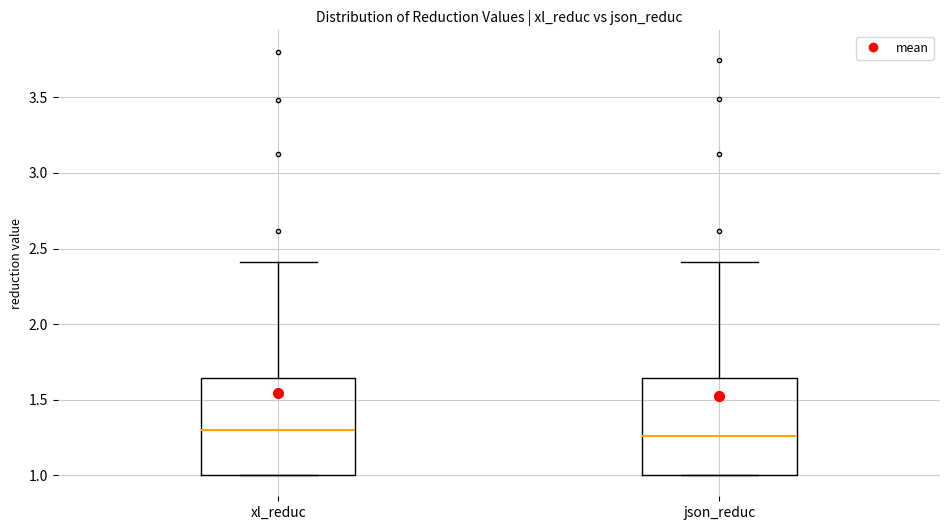

Reading left to right, transcribe this box plot: for each box, give where its median line is, the range the box spans, and where its two whiskers end, as read against the y-axis. The values are not printed on the chart, so give them approximately, as read against the axis.

xl_reduc: median 1.30, box 1.00 to 1.65, whiskers 1.00 to 2.40
json_reduc: median 1.25, box 1.00 to 1.65, whiskers 1.00 to 2.40